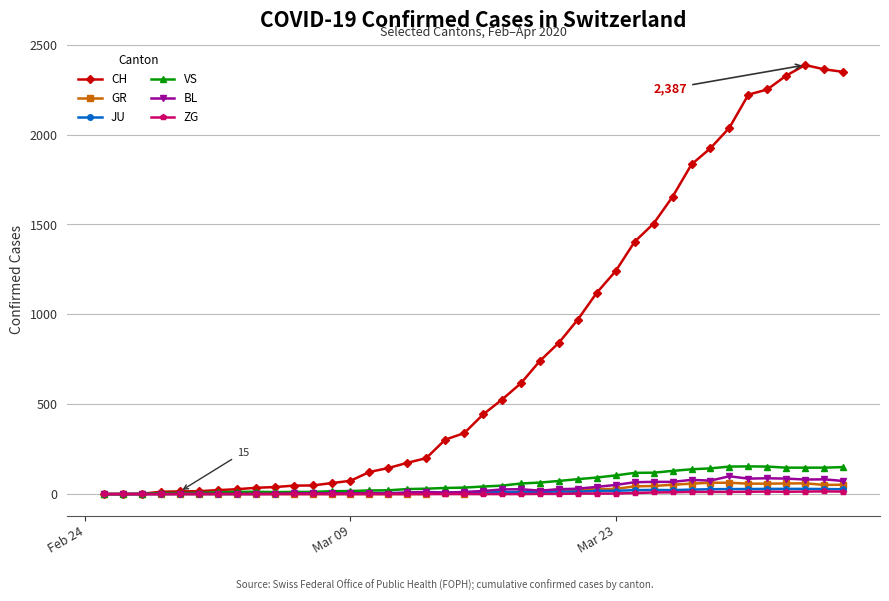

What is the difference between the second highest and minimum values in the ZG series?

14